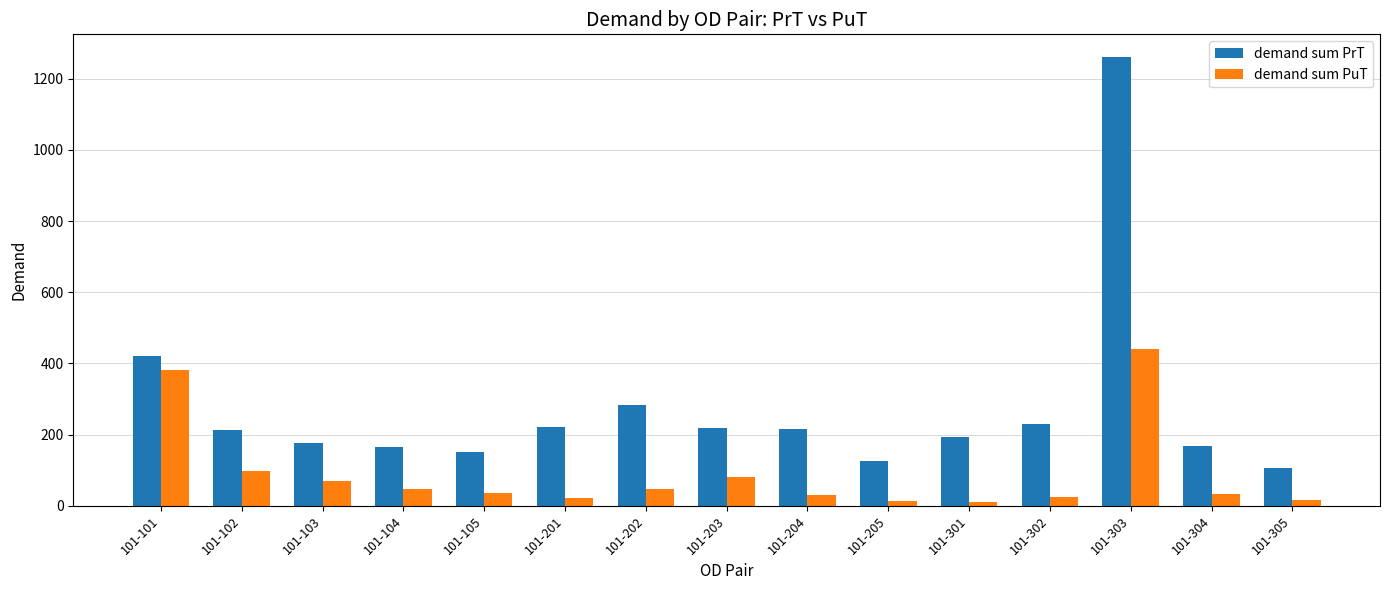

List the series in order of their peak value, highest first.

demand sum PrT, demand sum PuT